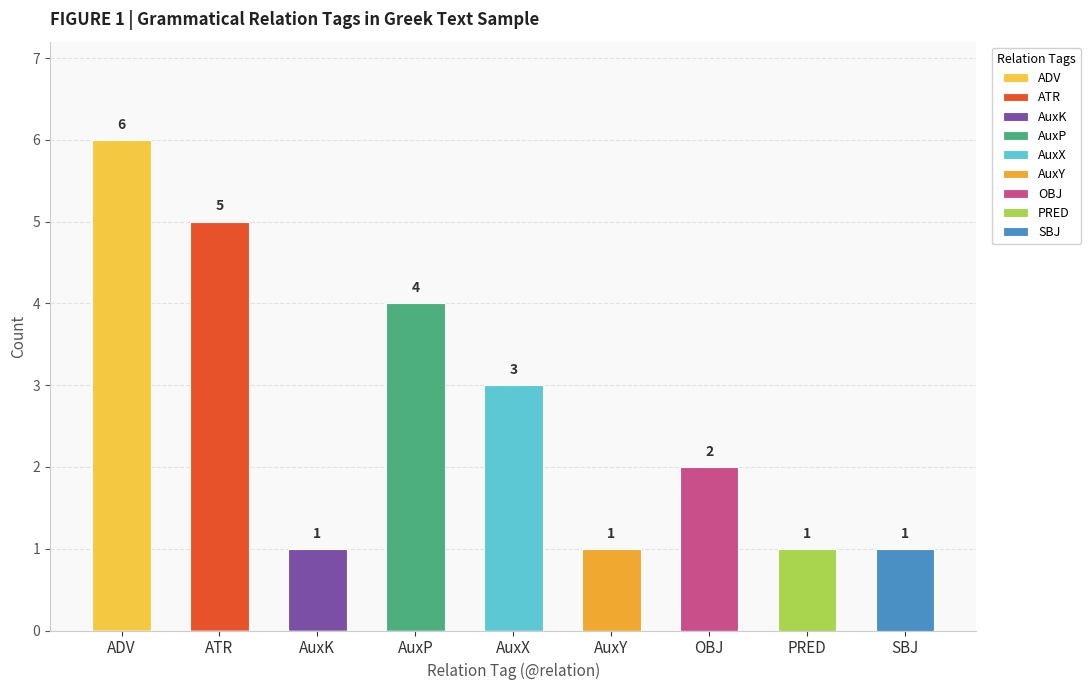

List the labels in order of value, smallest first.

AuxK, AuxY, PRED, SBJ, OBJ, AuxX, AuxP, ATR, ADV